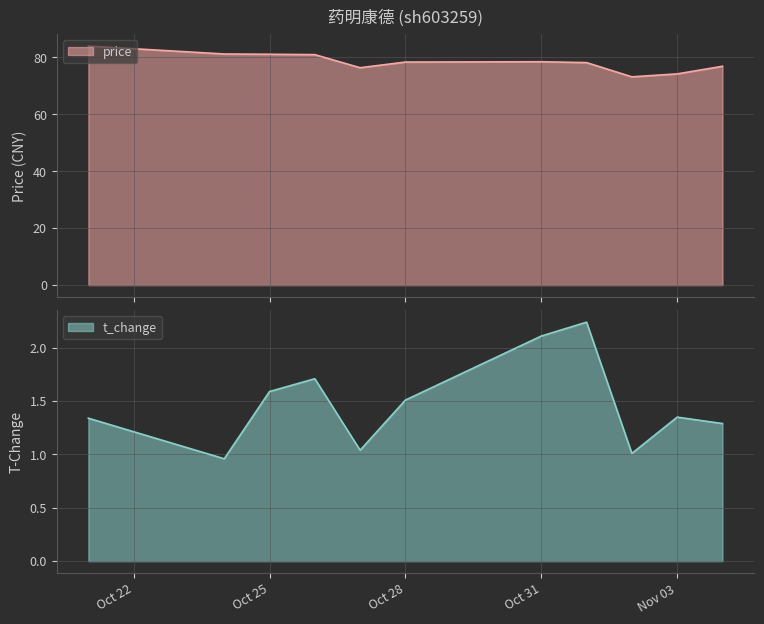

Which series has the widest spread of values?

price